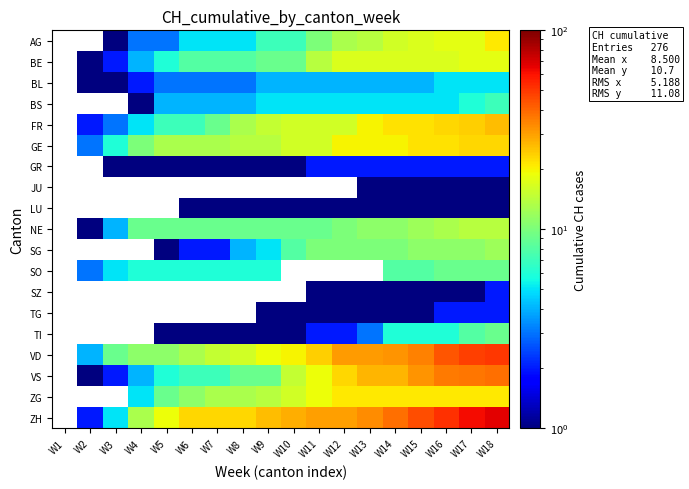

True or false: FR has a value of 2.5 at W7.

False